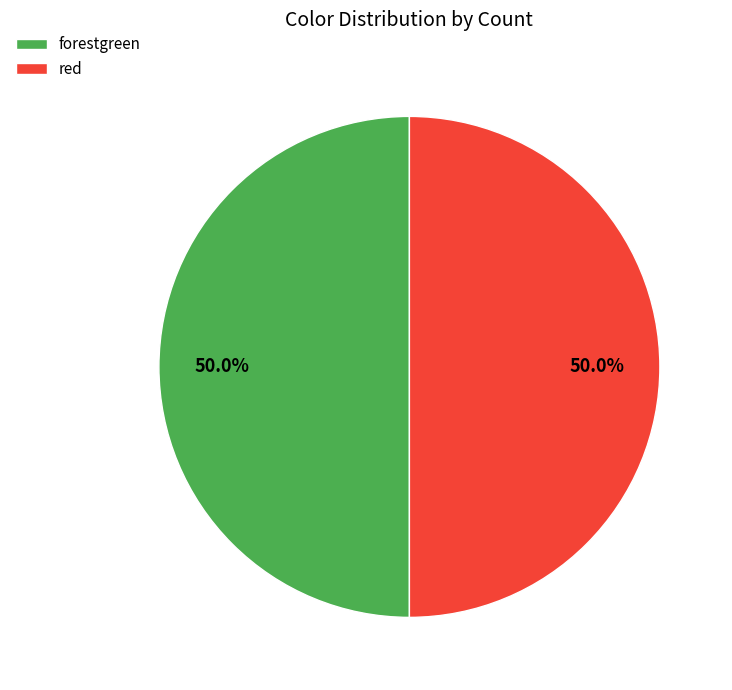

Is the sum of red and forestgreen greater than half?

Yes